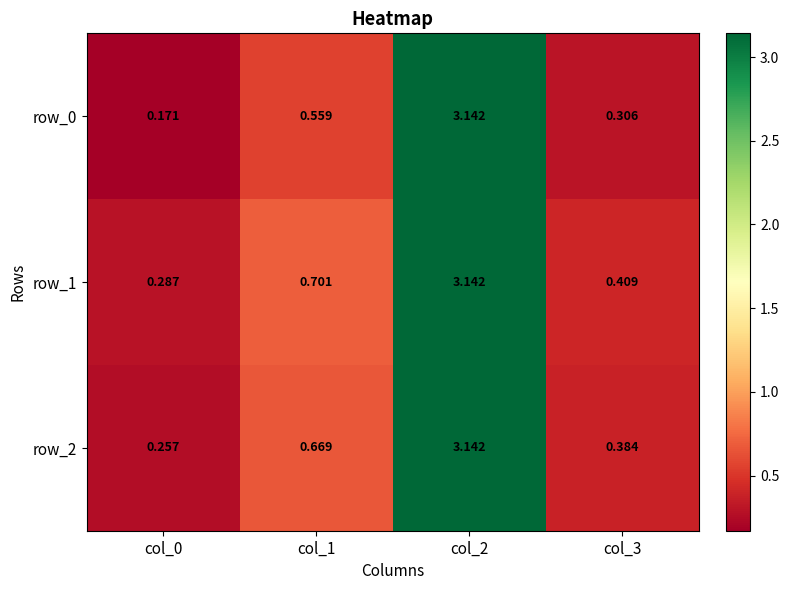

Is the value of row_2 at col_3 greater than the value of row_1 at col_3?

No